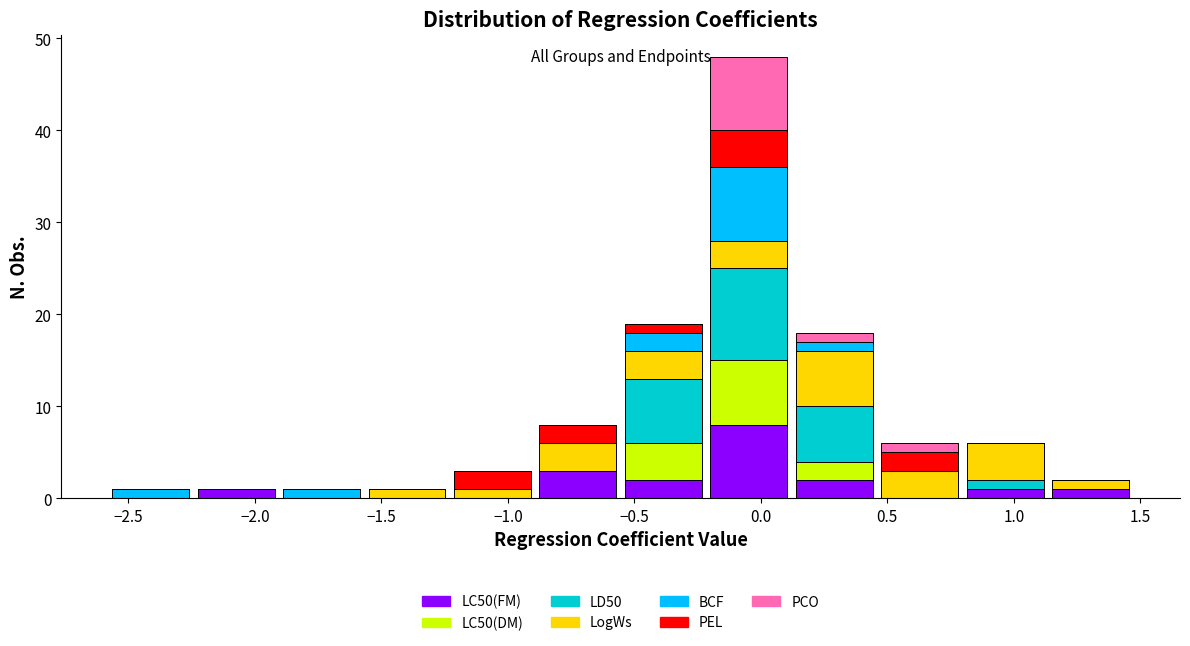

Reading left to right, transcribe this chart: for each stacked bar, give the range it covers on the x-axis and its total height. Neither the bar edges nor the heights are printed on the chart, so give them approximately, as read against the axes.

-2.60 to -2.25: 1
-2.25 to -1.90: 1
-1.90 to -1.55: 1
-1.55 to -1.25: 1
-1.25 to -0.90: 3
-0.90 to -0.55: 8
-0.55 to -0.20: 19
-0.20 to 0.10: 48
0.10 to 0.45: 18
0.45 to 0.80: 6
0.80 to 1.15: 6
1.15 to 1.45: 2